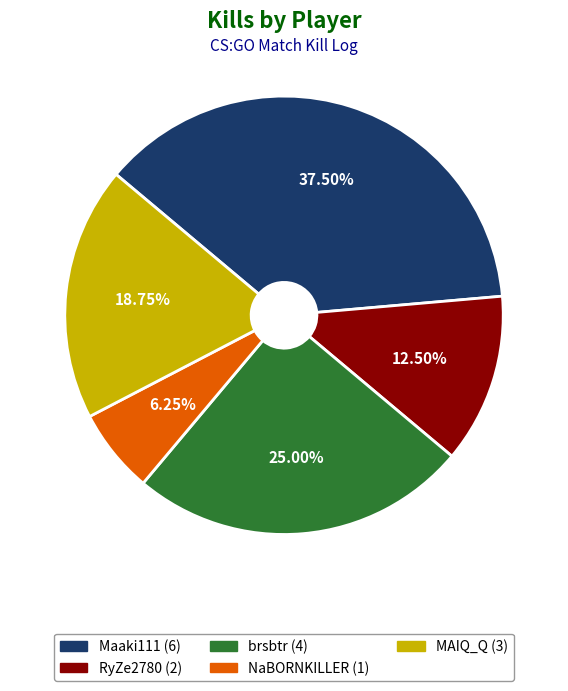

Combined, do Maaki111 and MAIQ_Q account for over 50%?

Yes